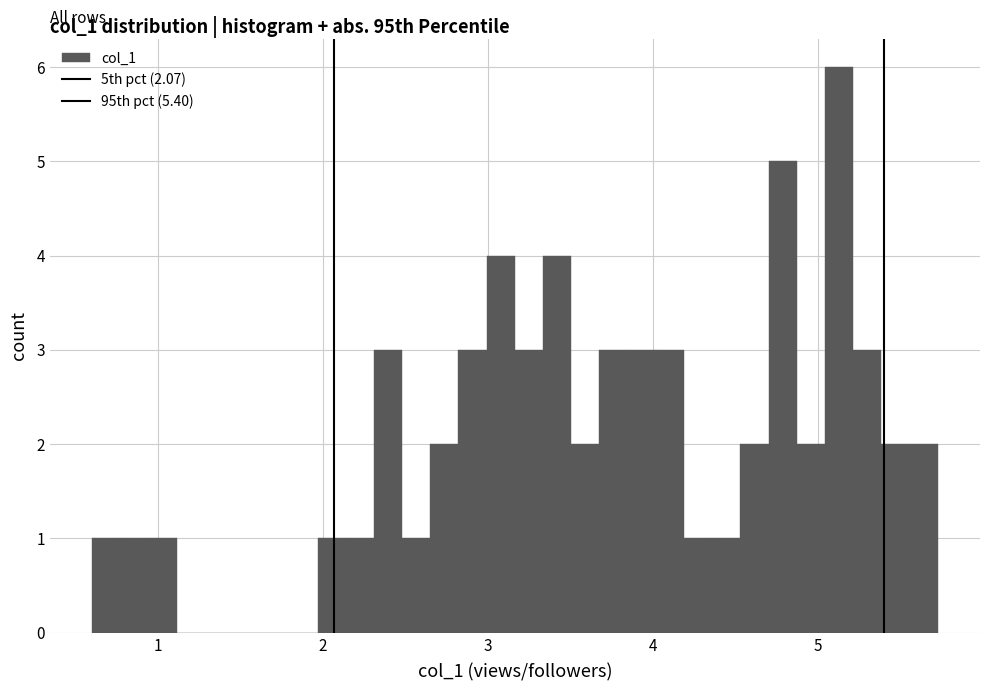

Around what value on the x-axis is the tallest bar? Give the approximate position of its centre, as read against the axis.

5.1